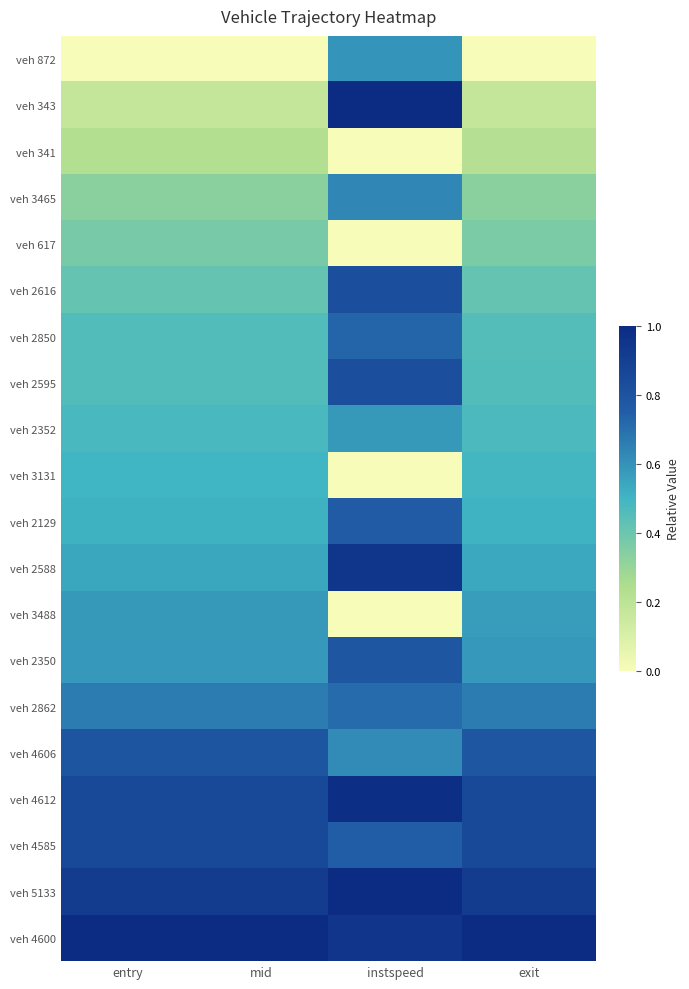

What is the difference between the highest and lowest values at entry?

1.0